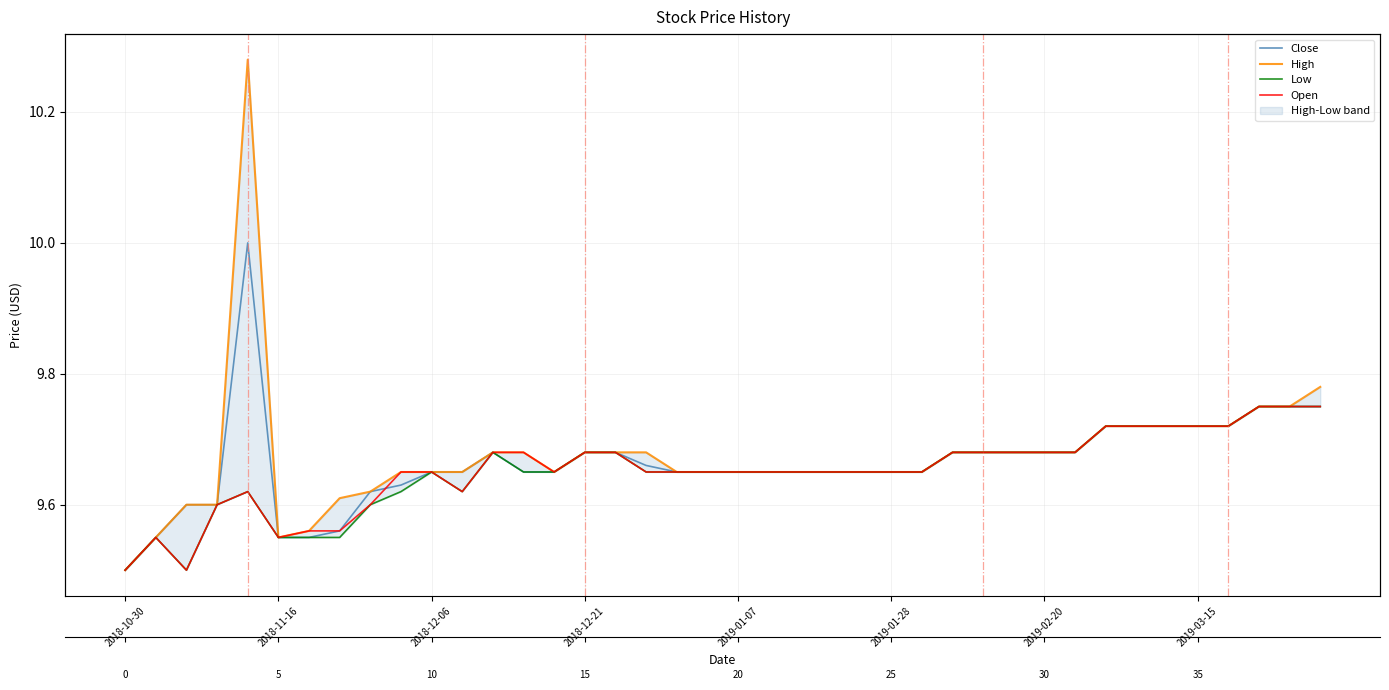

What is the sum of all High values?

387.0